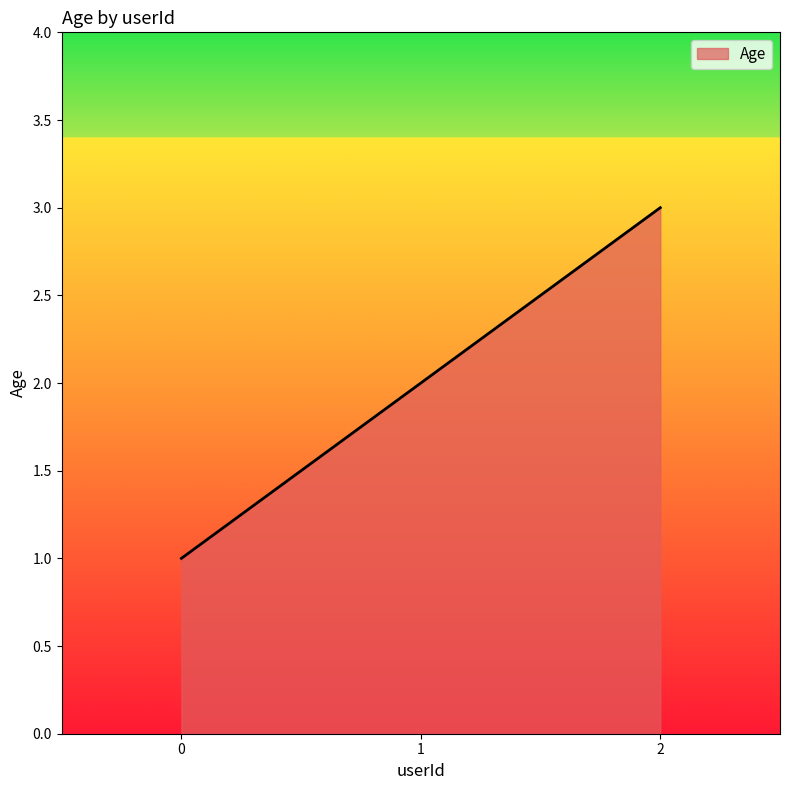

List the labels in order of value, smallest first.

0, 1, 2